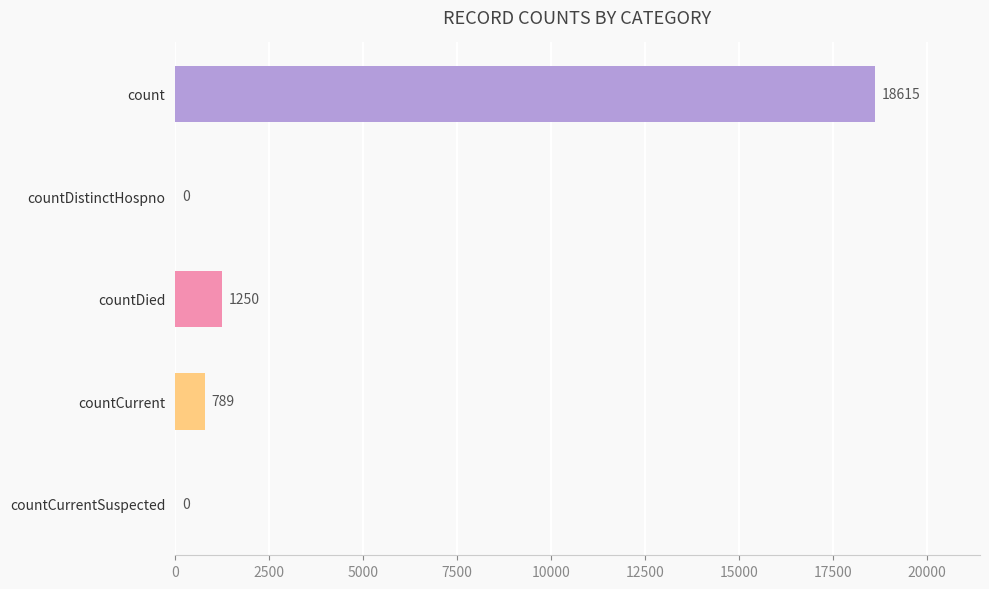

What is the change in value from countCurrent to countCurrentSuspected?

-789